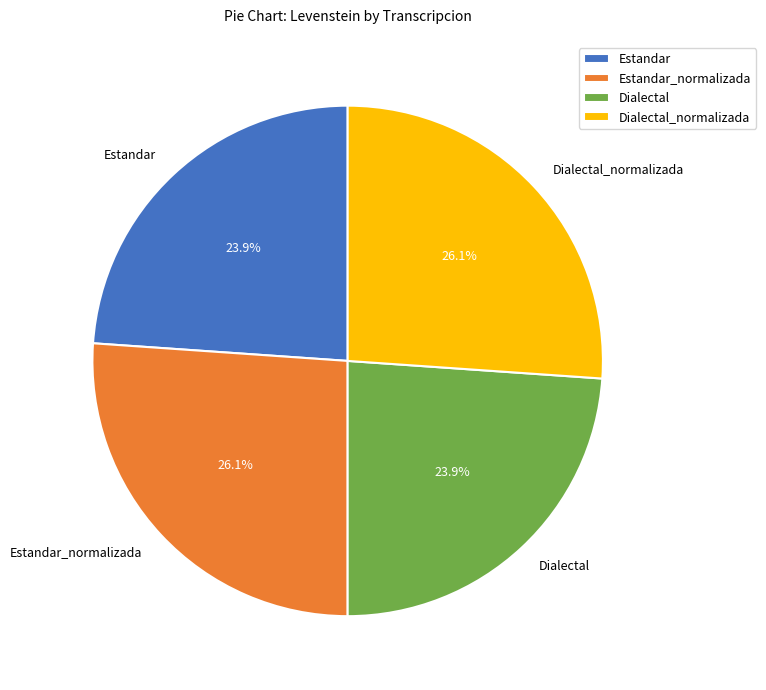

What percentage do Estandar and Estandar_normalizada together represent?

50.0%